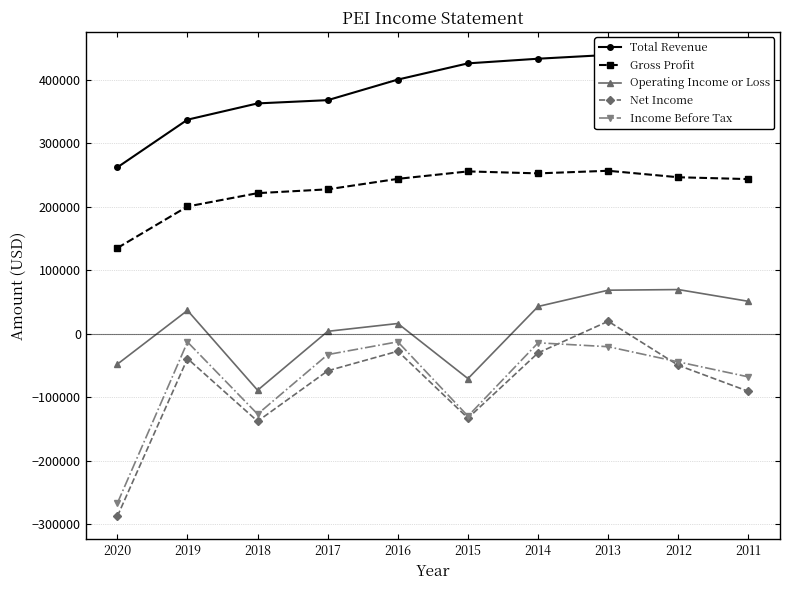

How many interior local peaks does the Operating Income or Loss series have?

3